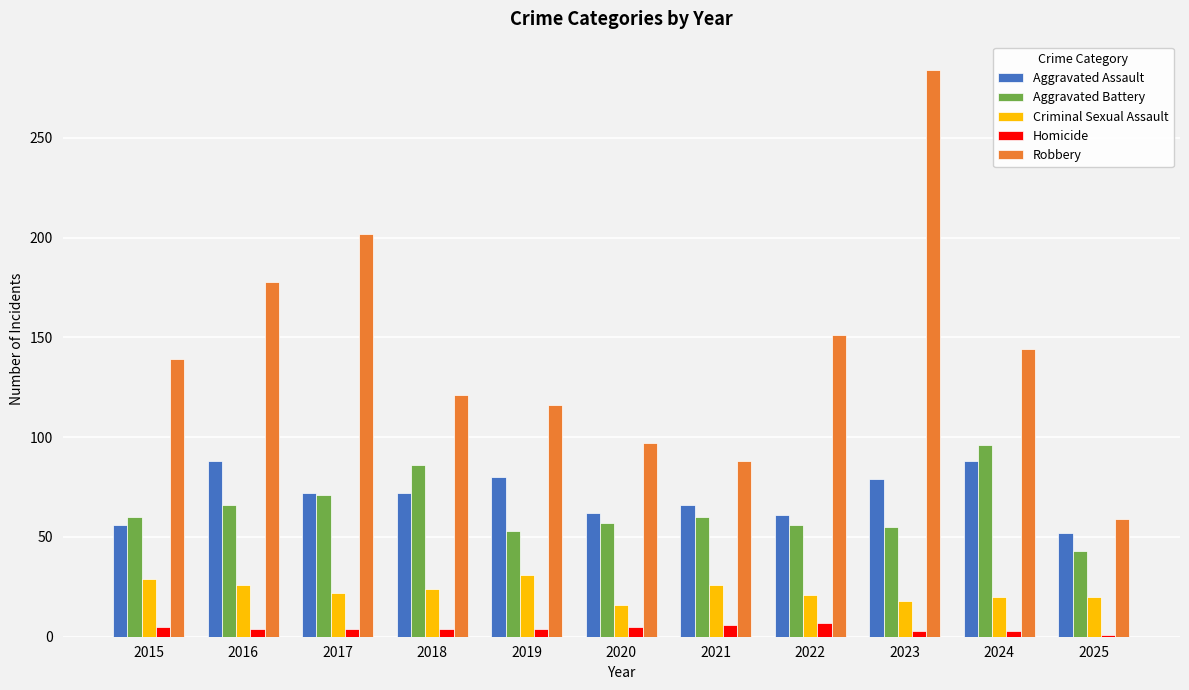

At which label does Aggravated Battery reach its peak?

2024